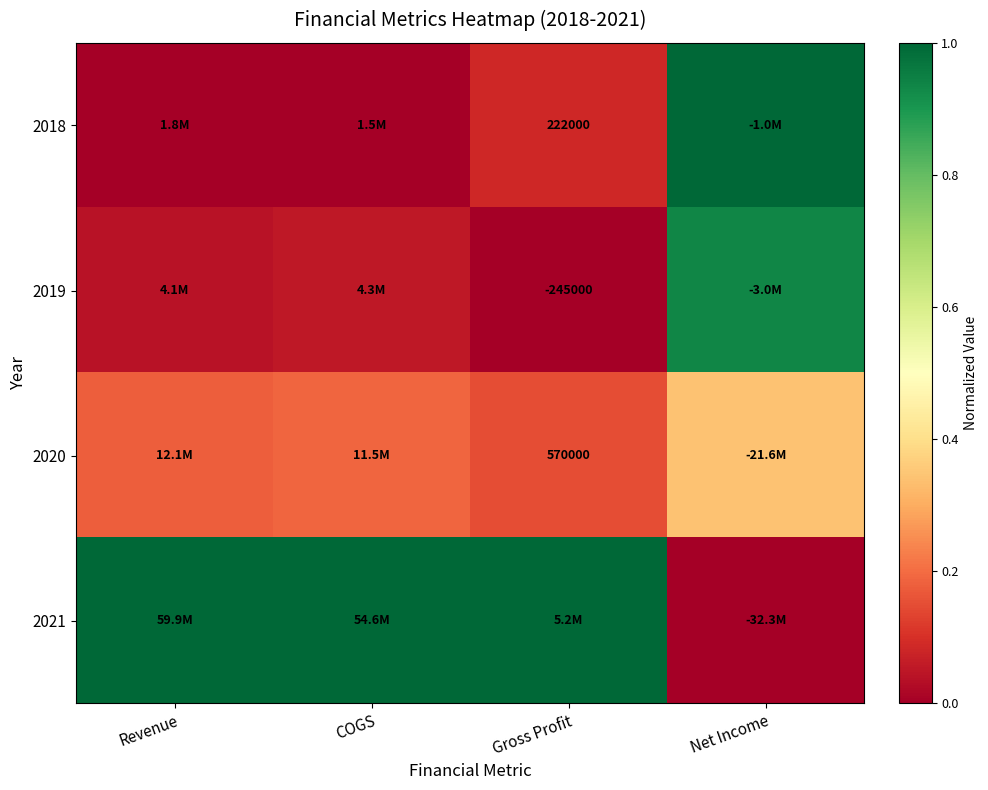

What is the sum of the 2020 values at COGS and Gross Profit?

0.3